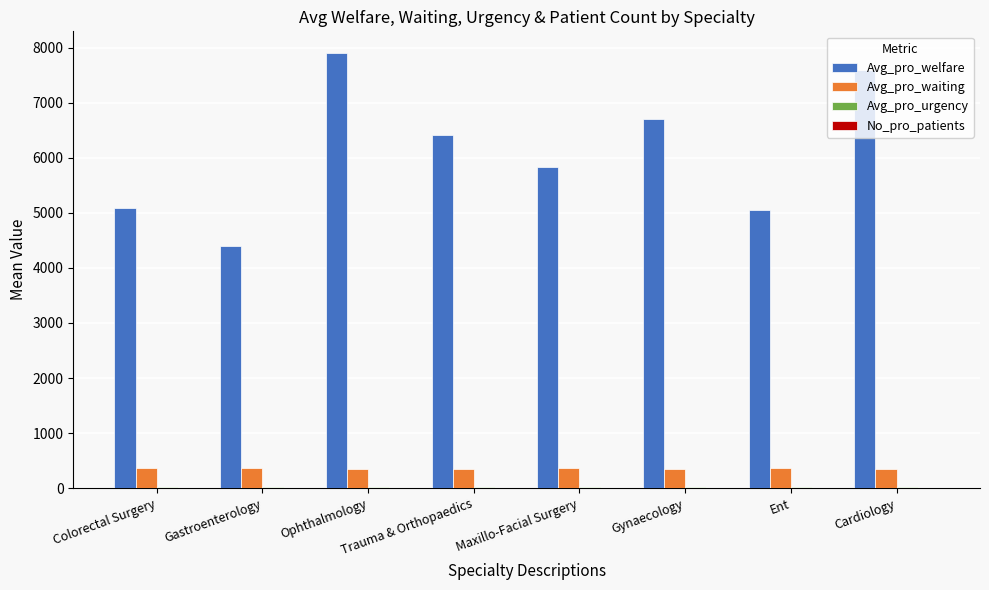

True or false: Avg_pro_waiting has a value of 356.5 at Trauma & Orthopaedics.

True